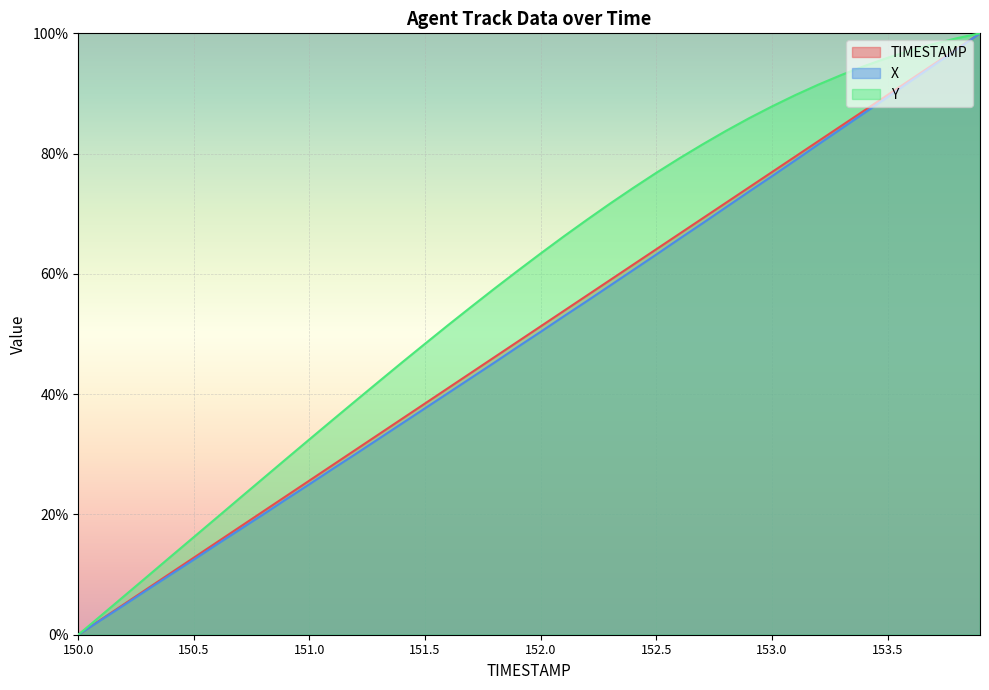

The value of Y at 153.2 is 22.9. True or false?

False